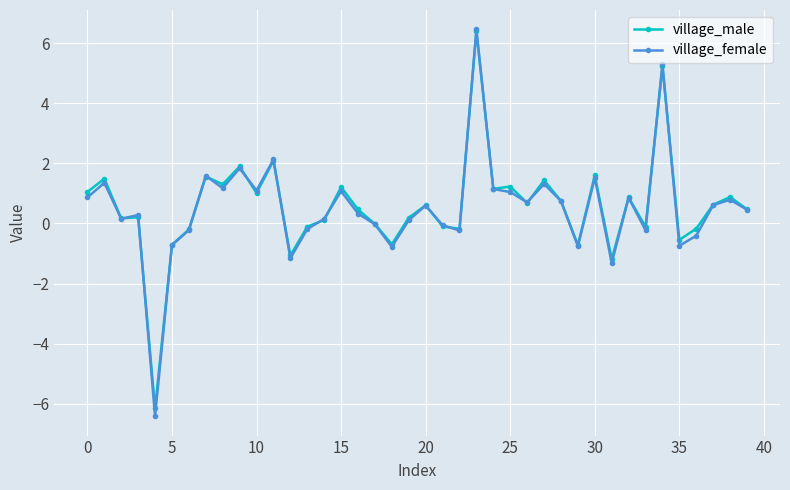

Does the chart have visible grid lines?

Yes